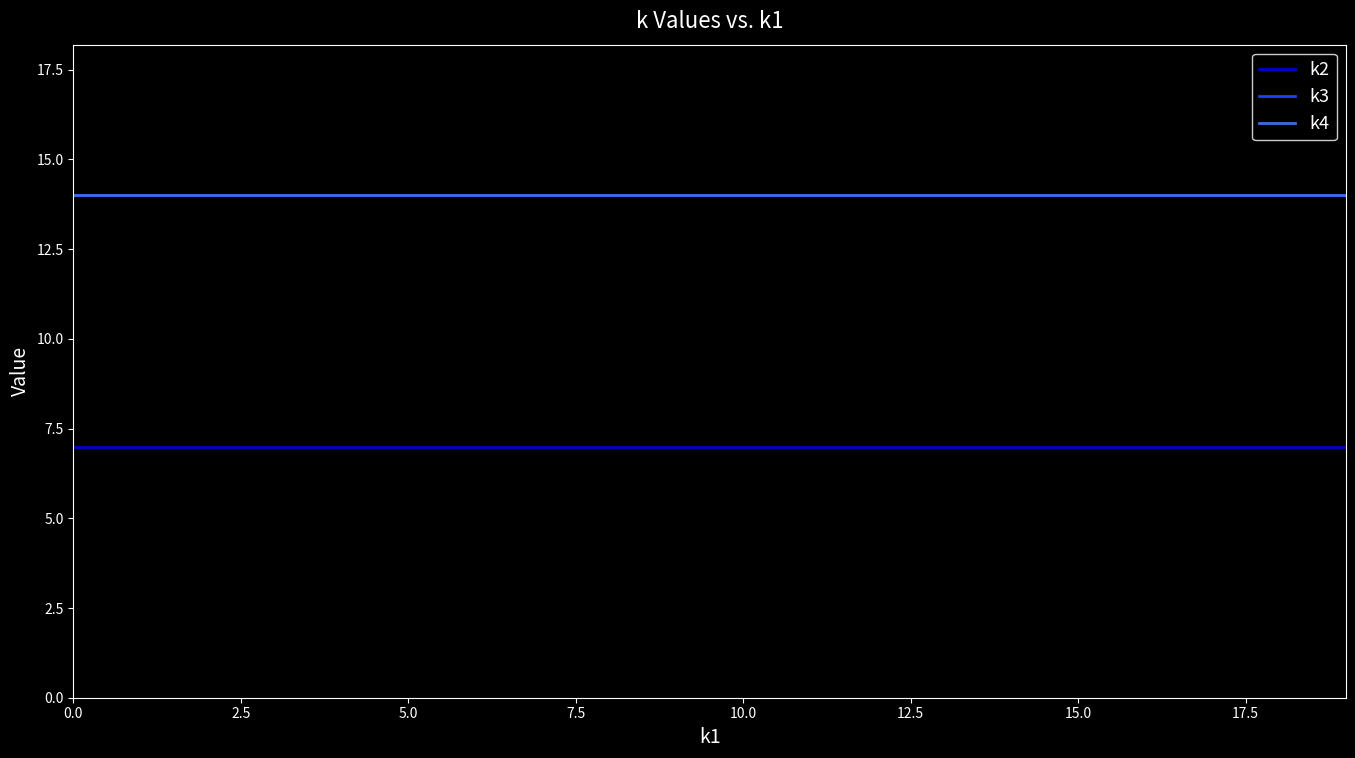

Does the chart have visible grid lines?

No